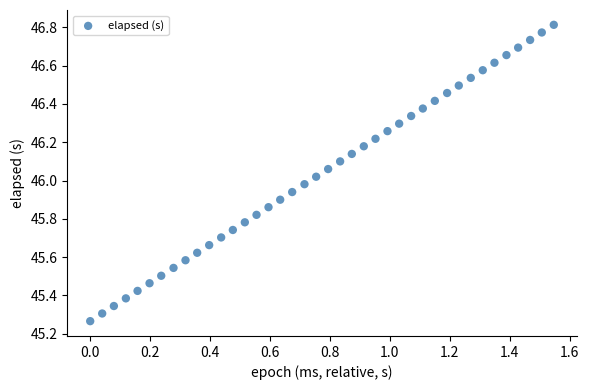

What is the range of X values (max minus min)?

1.5